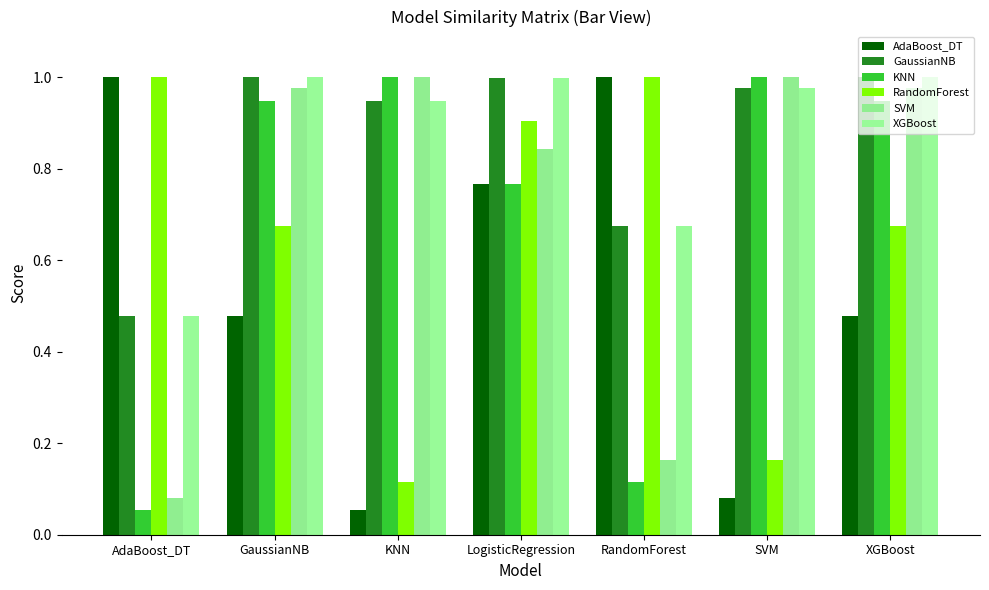

What is the total value across all series at SVM?

4.2